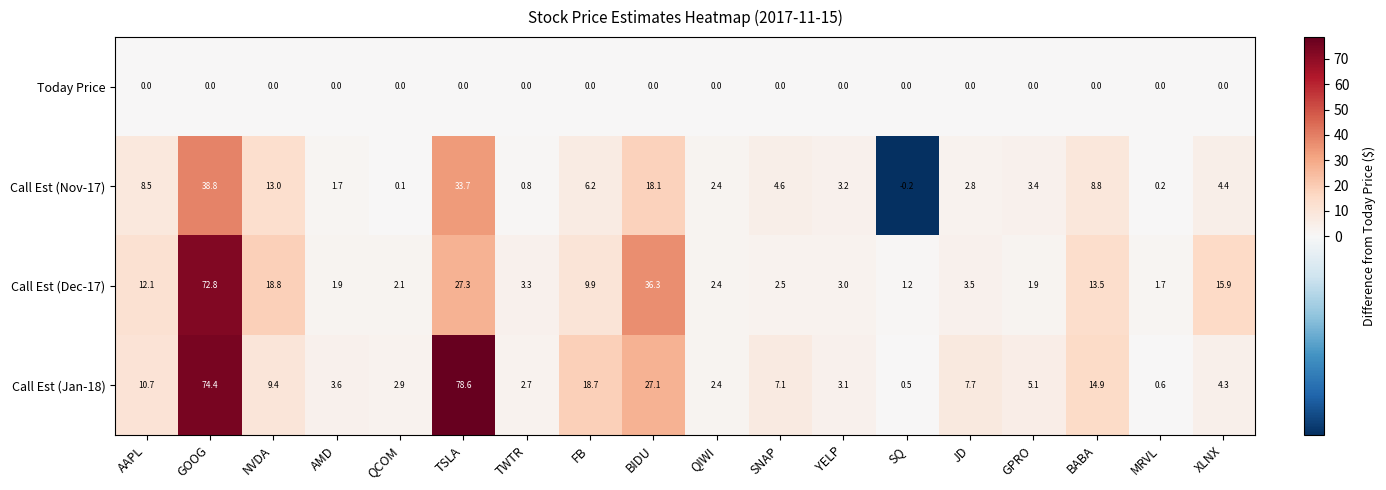

What is the lowest value of the Call Est (Dec-17) series?

1.2